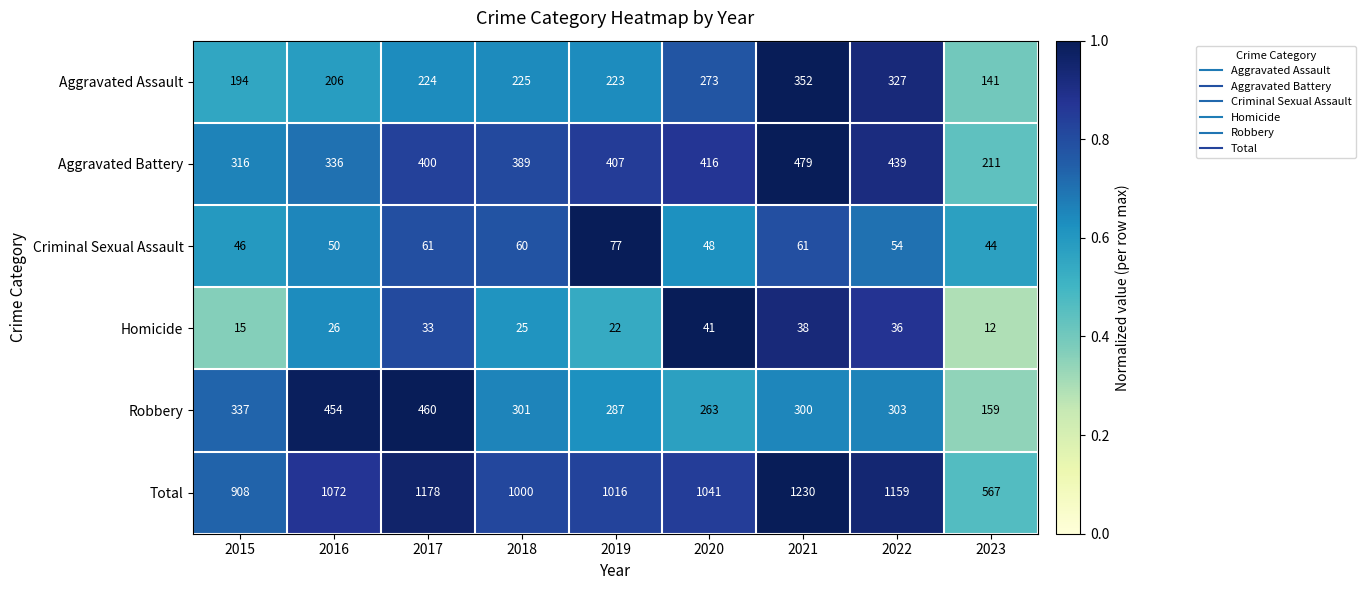

At which category is the sum across all series the highest?

2021